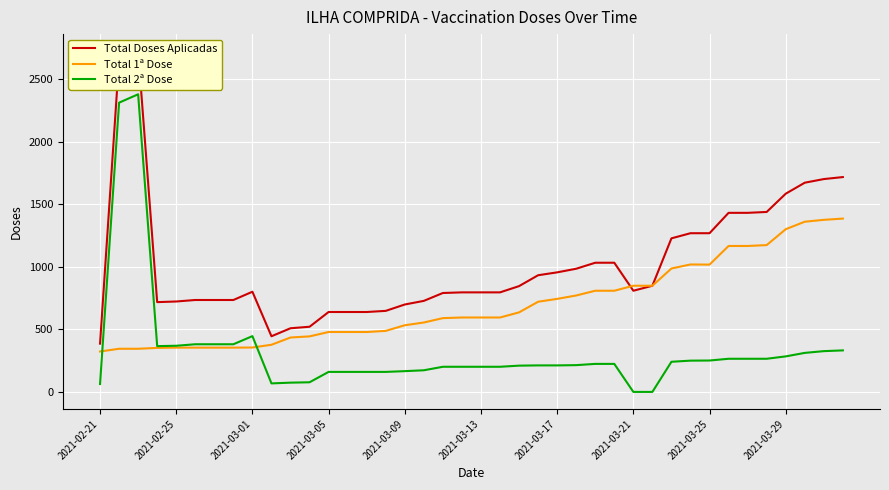

Reading left to right, what are all the values shown in this chart?

Total Doses Aplicadas: 386	2658	2725	718	723	735	735	735	801	445	509	521	639	639	639	648	699	728	791	796	796	796	846	933	956	985	1033	1033	809	849	1228	1269	1269	1432	1432	1439	1585	1673	1702	1718
Total 1ª Dose: 323	345	345	352	354	354	354	354	355	377	435	444	479	479	479	488	533	555	590	595	595	595	636	721	744	771	809	809	849	849	987	1019	1018	1167	1167	1174	1301	1361	1376	1386
Total 2ª Dose: 63	2313	2380	366	369	381	381	381	446	68	74	77	160	160	160	160	166	173	201	201	201	201	210	212	212	214	224	224	0	0	241	250	251	265	265	265	284	312	326	332